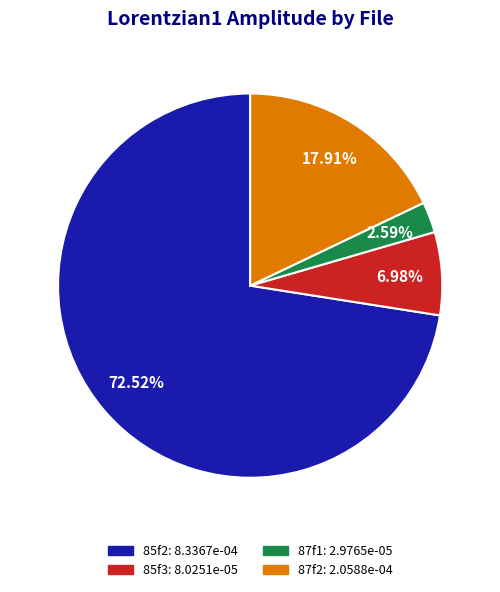

Which slice represents more than half of the pie?

85f2